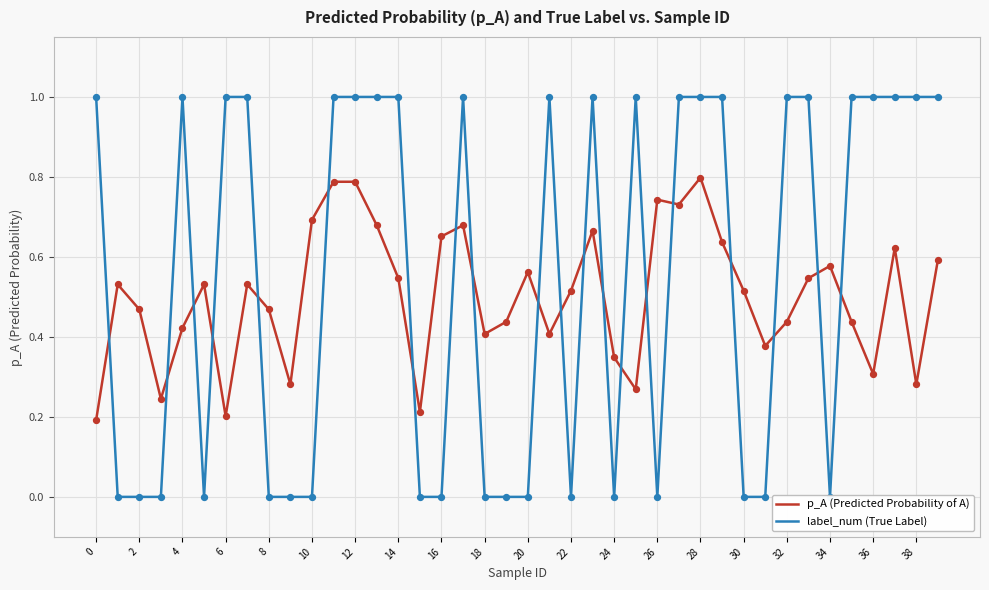

Is the value of p_A at 34 greater than the value of label_num at 2?

Yes